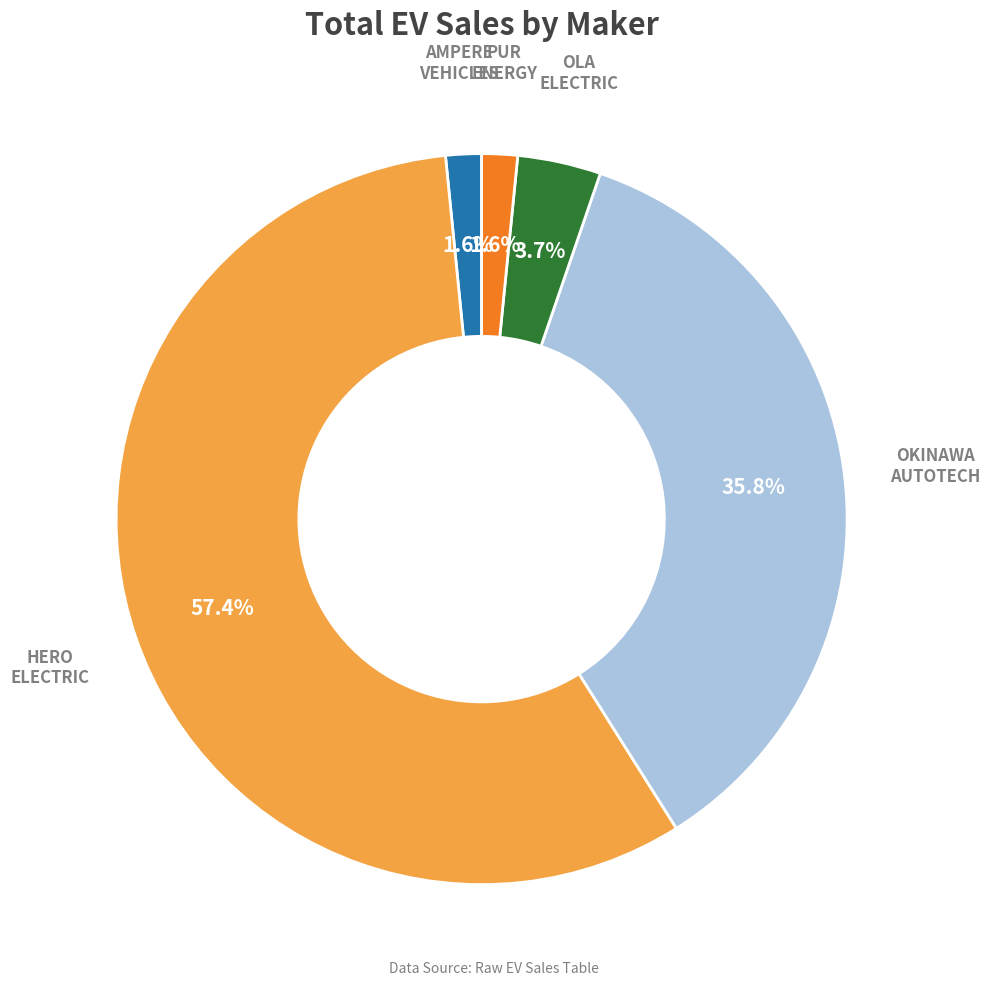

Is there any slice that represents more than half of the pie?

Yes